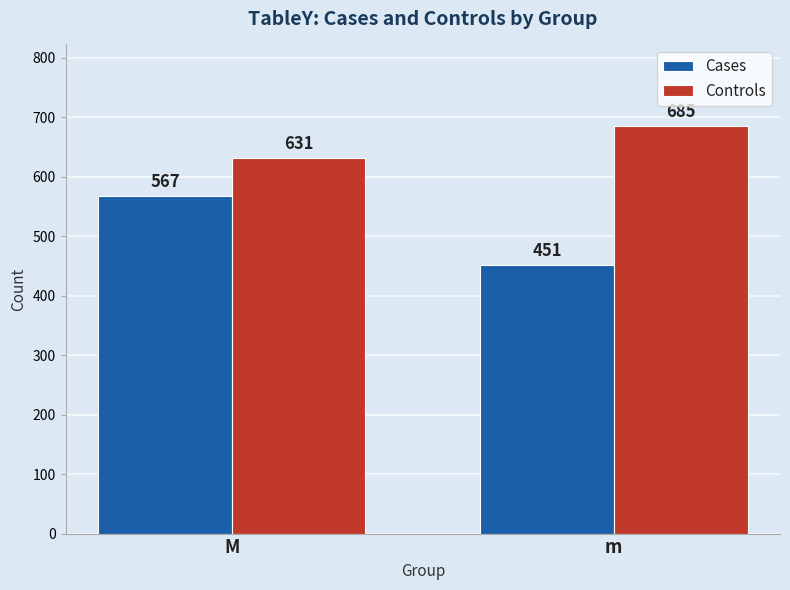

Rank the series at M from lowest to highest value.

Cases, Controls